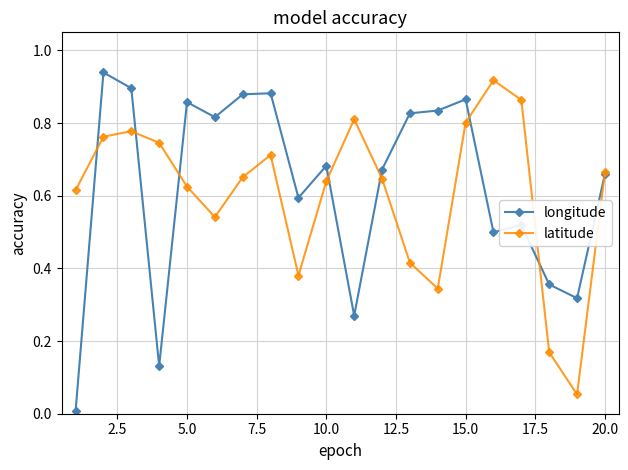

Which series has the widest spread of values?

longitude